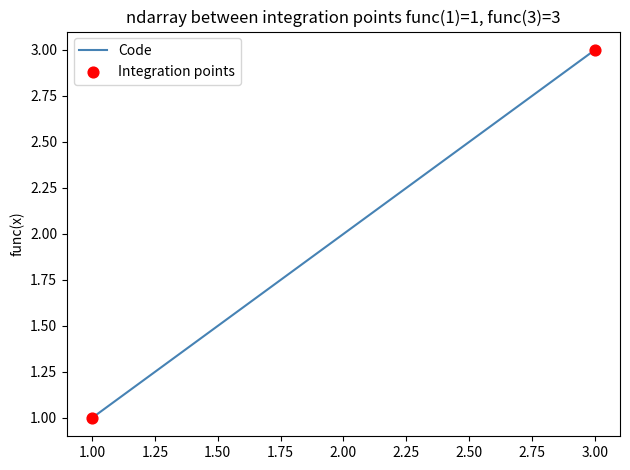

Approximately how many times larger is the value at 3.00 compared to 2.00?

1.5